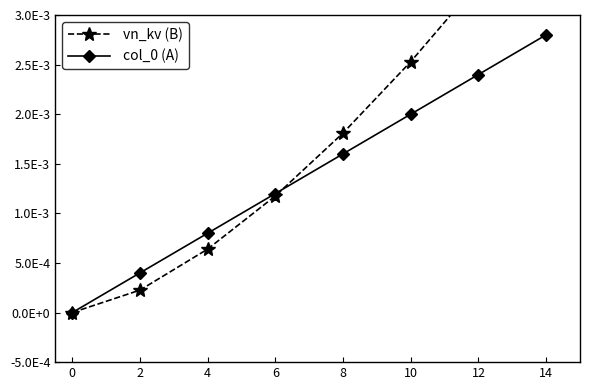

What are all the series names shown in the legend?

vn_kv (B), col_0 (A)